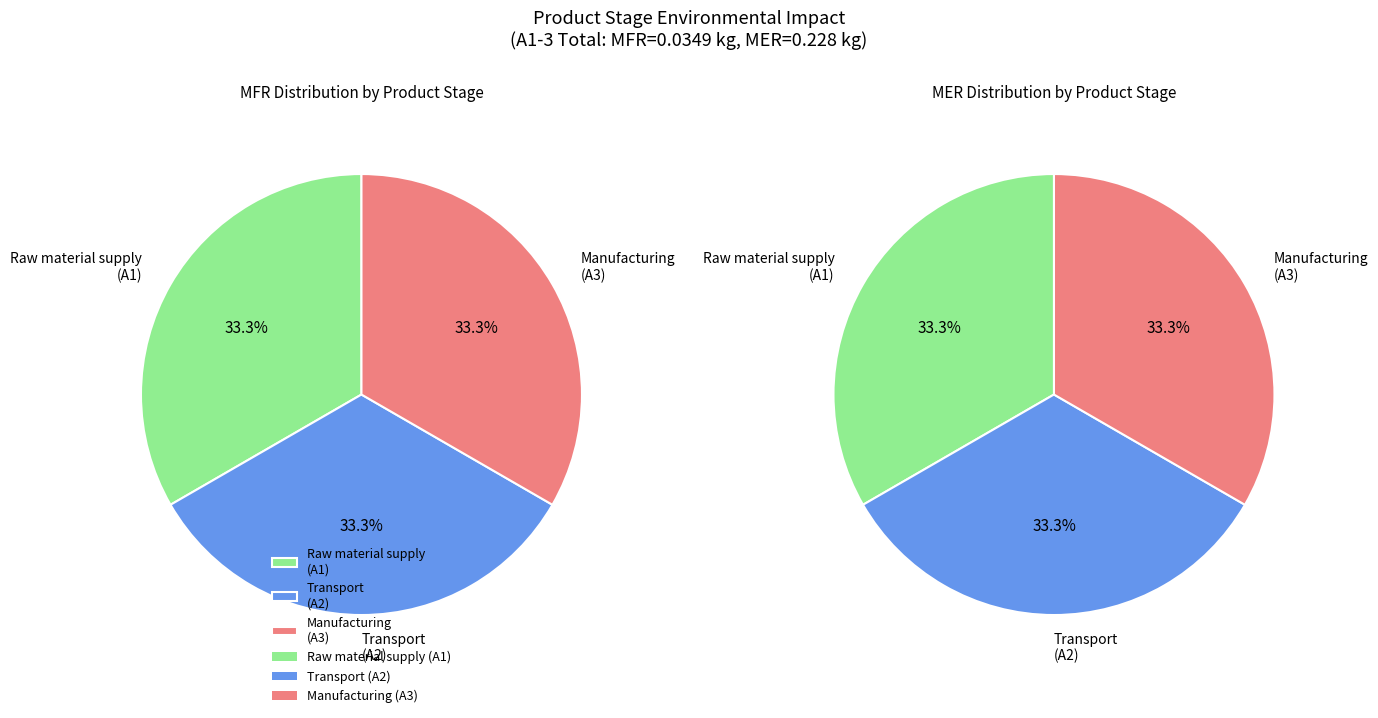

What is the smallest slice in the pie chart?

A1